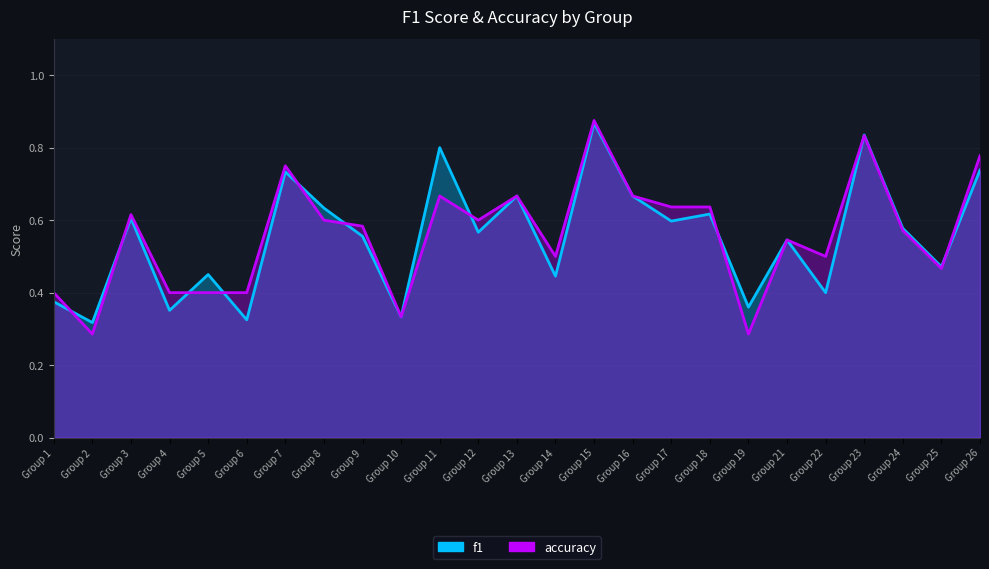

Is it true that accuracy equals 0.8 at Group 9?

False